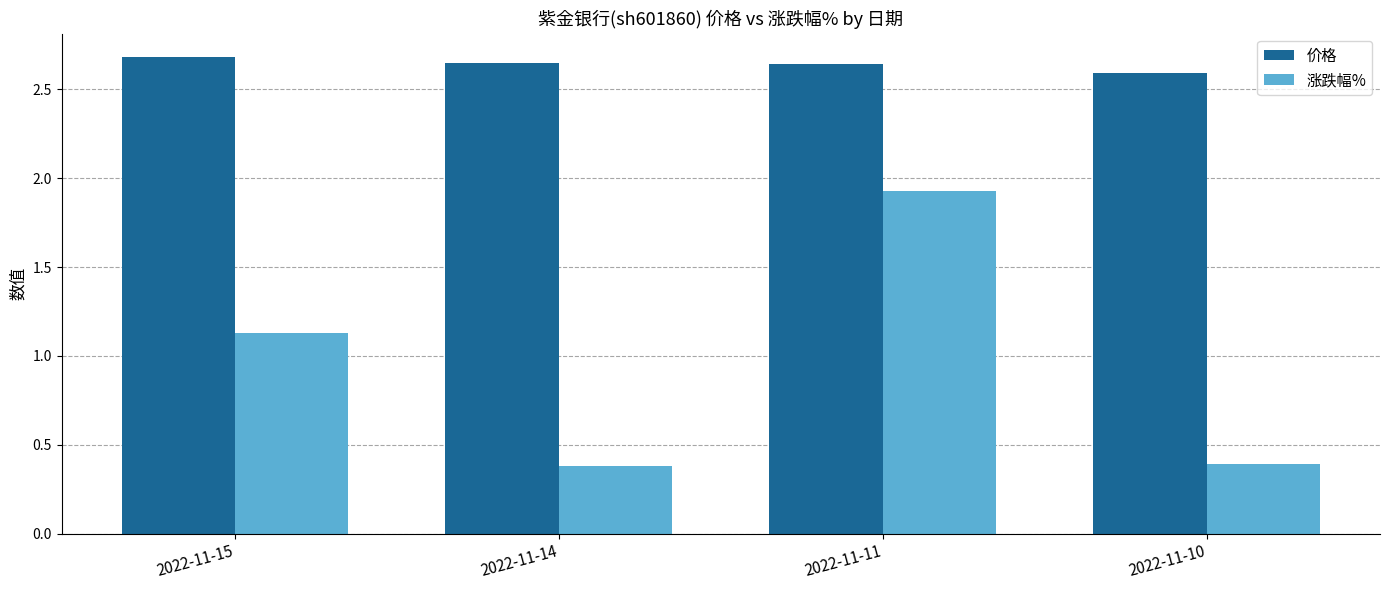

True or false: 价格 has a value of 2.6 at 2022-11-10.

True